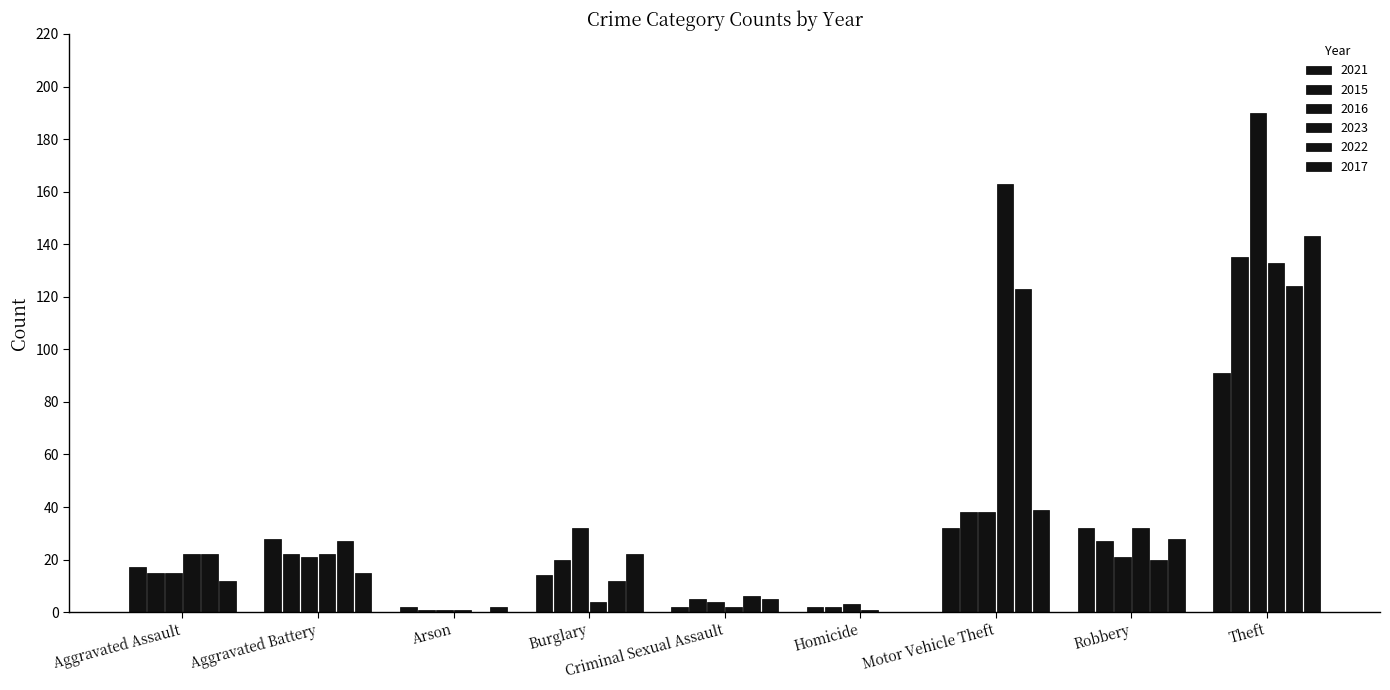

Which series changed the most between Criminal Sexual Assault and Theft?

2016